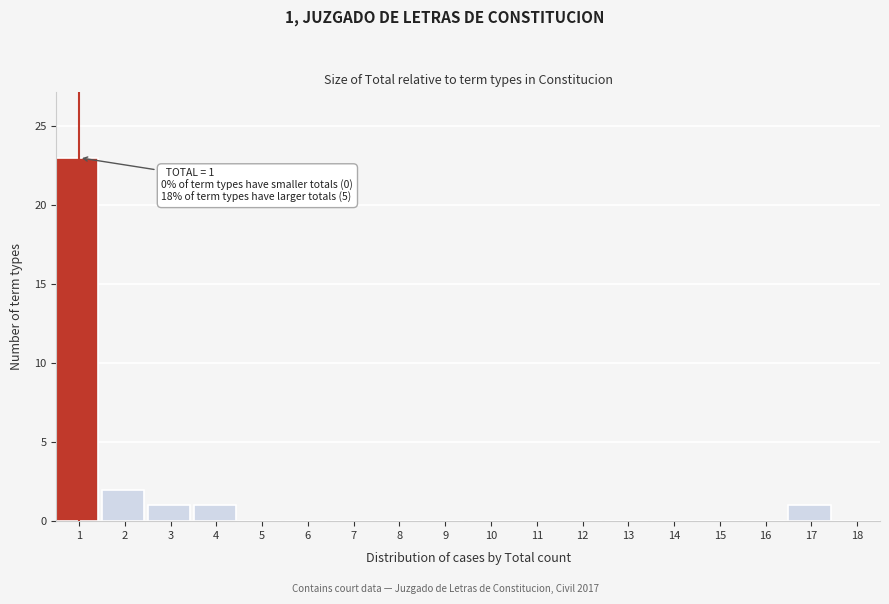

Reading left to right, transcribe all the data shown in this chart.

1=23	2=2	3=1	4=1	5=0	6=0	7=0	8=0	9=0	10=0	11=0	12=0	13=0	14=0	15=0	16=0	17=1	18=0